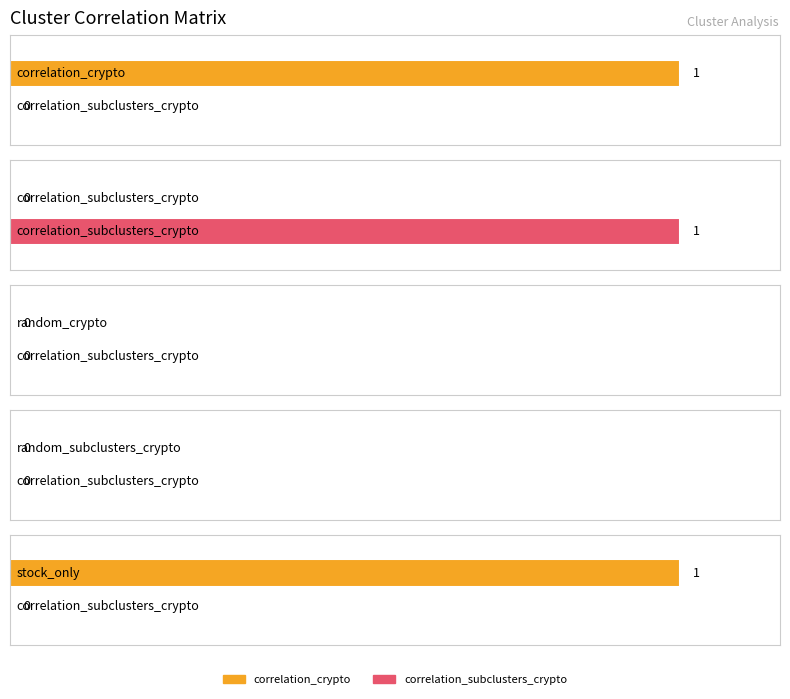

Which series changed the most between correlation_subclusters_crypto and random_crypto?

correlation_subclusters_crypto